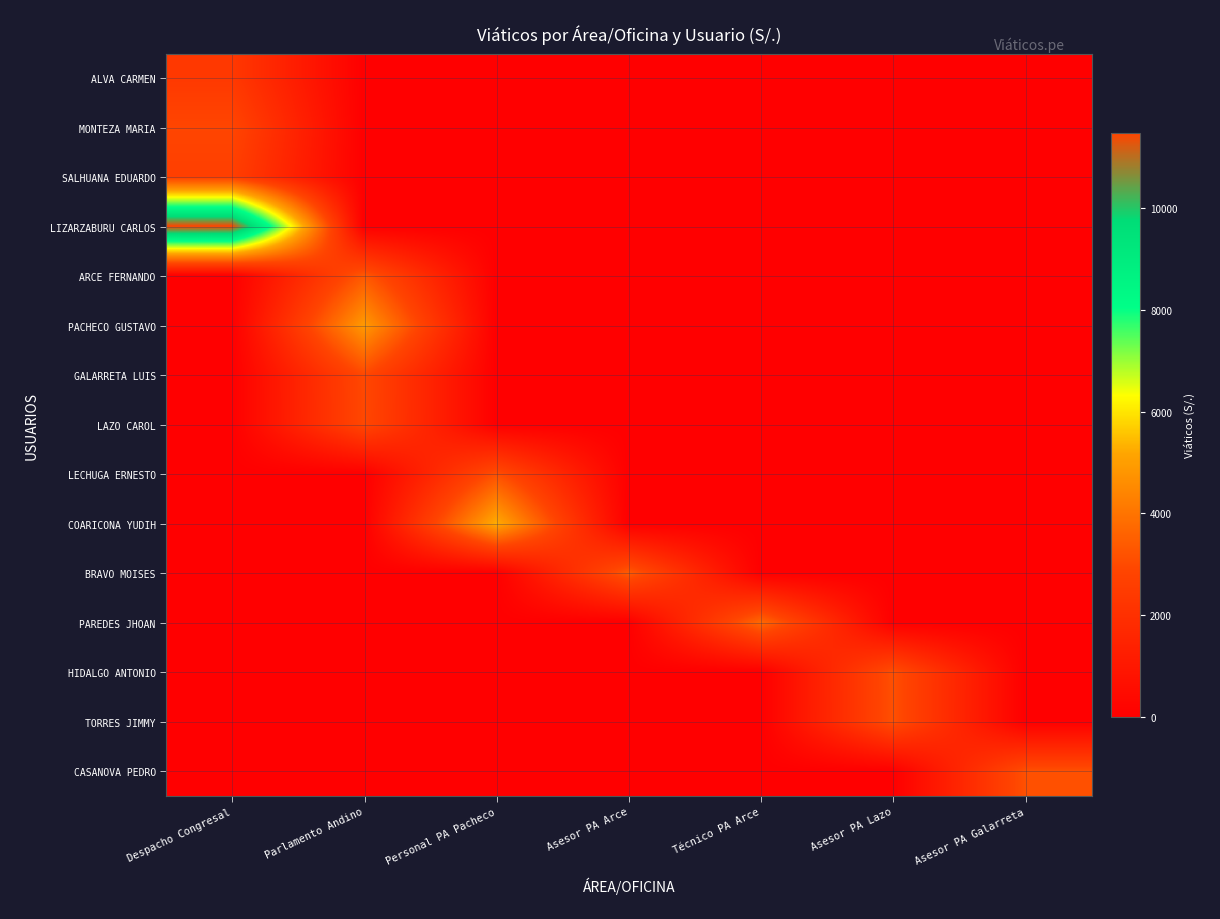

What is the total value across all series at Asesor PA Galarreta?

3150.3